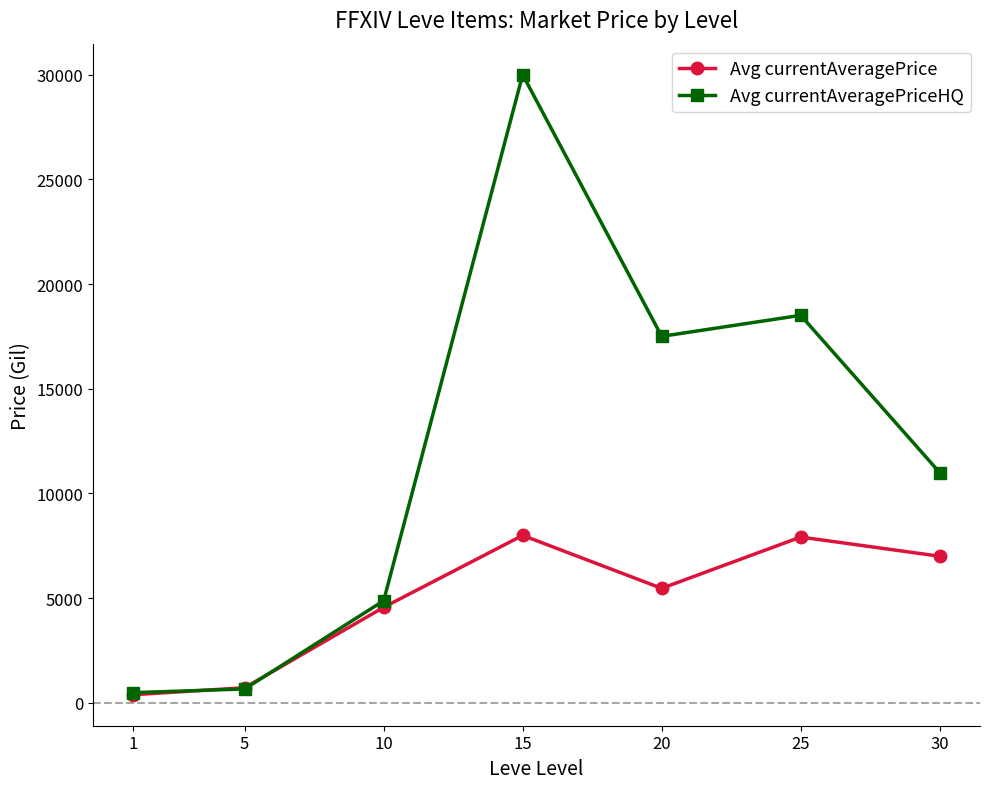

Between 5 and 30, which series saw the biggest shift?

Avg currentAveragePriceHQ